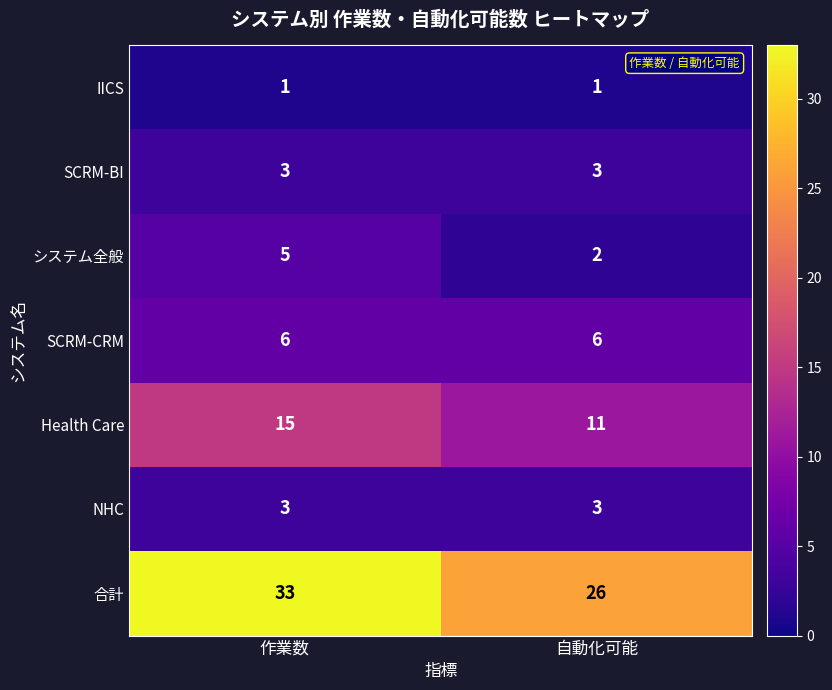

What is the minimum value shown in the chart?

1